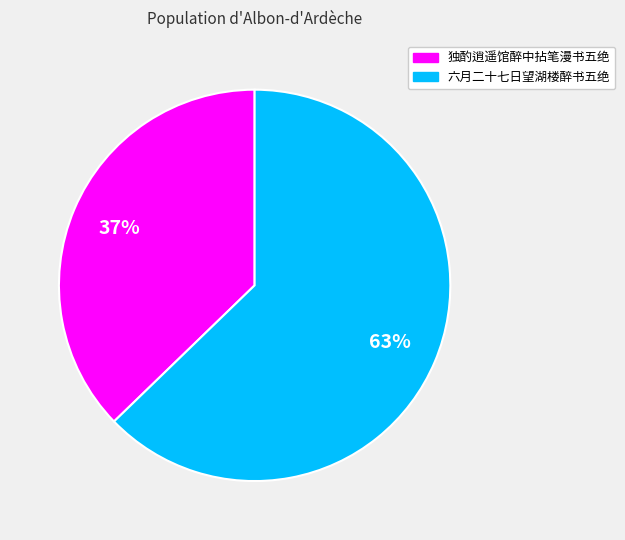

Which slice is the smallest?

独酌逍遥馆醉中拈笔漫书五绝